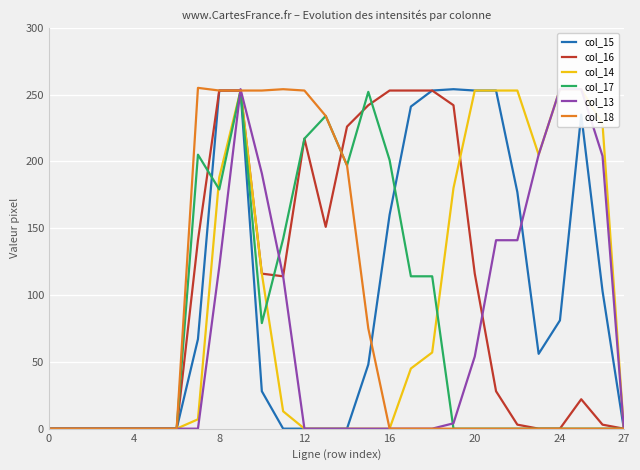

The col_15 series shows 139 at 9. True or false?

False